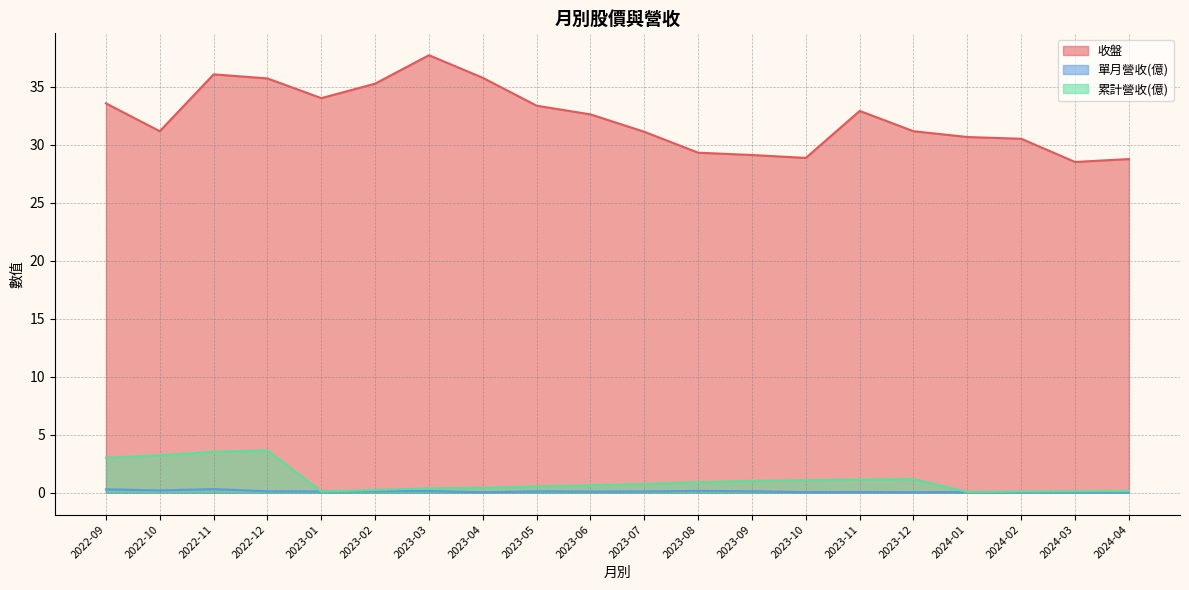

Reading left to right, list all the values displayed in this chart.

收盤: 2022-09=33.5	2022-10=31.1	2022-11=36.0	2022-12=35.7	2023-01=34.0	2023-02=35.2	2023-03=37.7	2023-04=35.8	2023-05=33.4	2023-06=32.6	2023-07=31.1	2023-08=29.3	2023-09=29.1	2023-10=28.9	2023-11=32.9	2023-12=31.1	2024-01=30.6	2024-02=30.5	2024-03=28.5	2024-04=28.8
單月營收(億): 2022-09=0.3	2022-10=0.2	2022-11=0.3	2022-12=0.1	2023-01=0.1	2023-02=0.1	2023-03=0.1	2023-04=0.0	2023-05=0.1	2023-06=0.1	2023-07=0.1	2023-08=0.2	2023-09=0.1	2023-10=0.0	2023-11=0.1	2023-12=0.0	2024-01=0.1	2024-02=0.0	2024-03=0.0	2024-04=0.0
累計營收(億): 2022-09=3.0	2022-10=3.2	2022-11=3.5	2022-12=3.6	2023-01=0.1	2023-02=0.2	2023-03=0.4	2023-04=0.4	2023-05=0.5	2023-06=0.6	2023-07=0.7	2023-08=0.9	2023-09=1.0	2023-10=1.1	2023-11=1.1	2023-12=1.2	2024-01=0.1	2024-02=0.1	2024-03=0.1	2024-04=0.1